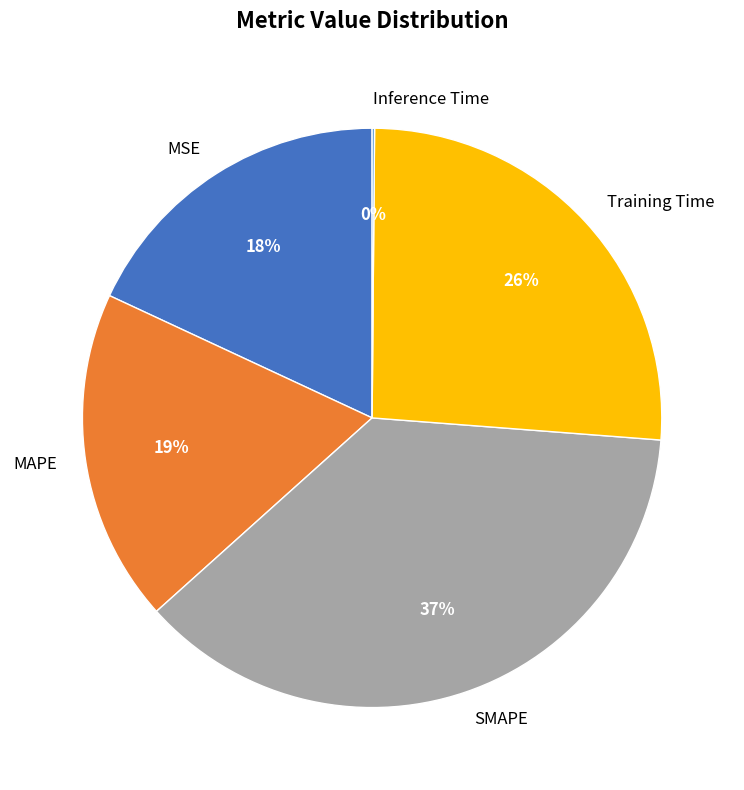

The SMAPE slice represents 52% of the pie. True or false?

False